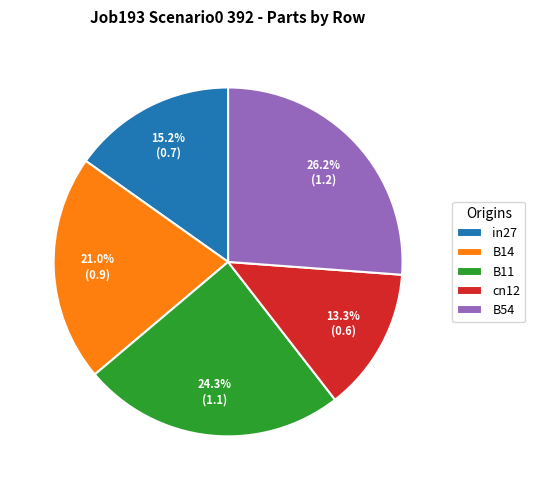

Which has a higher value, cn12 or B11?

B11